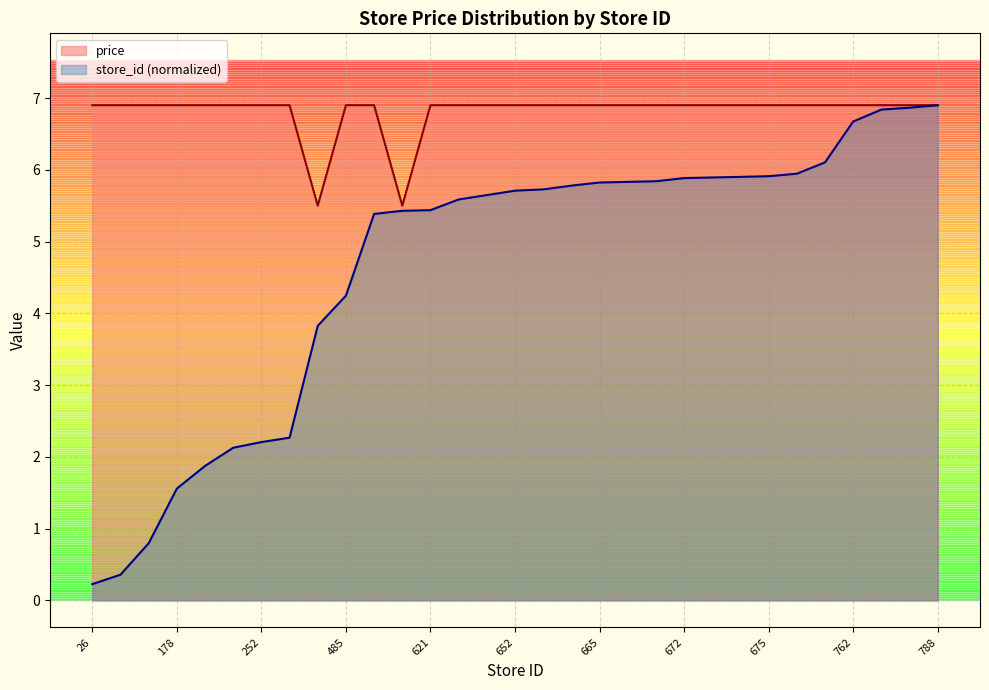

Which series has the widest spread of values?

store_id (normalized)